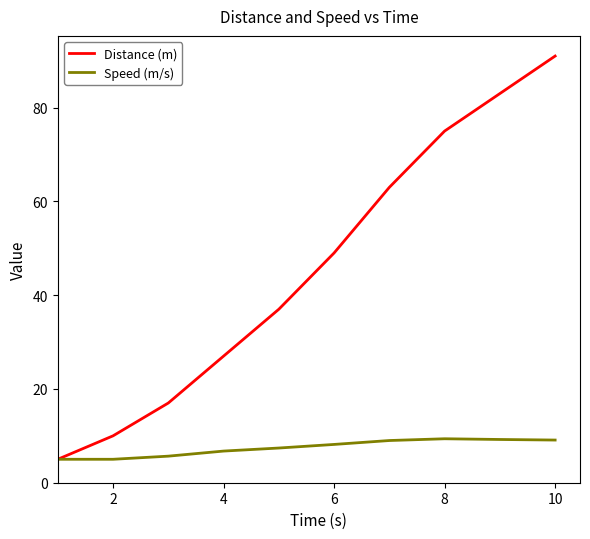

Which series has the largest total across all categories?

Distance (m)